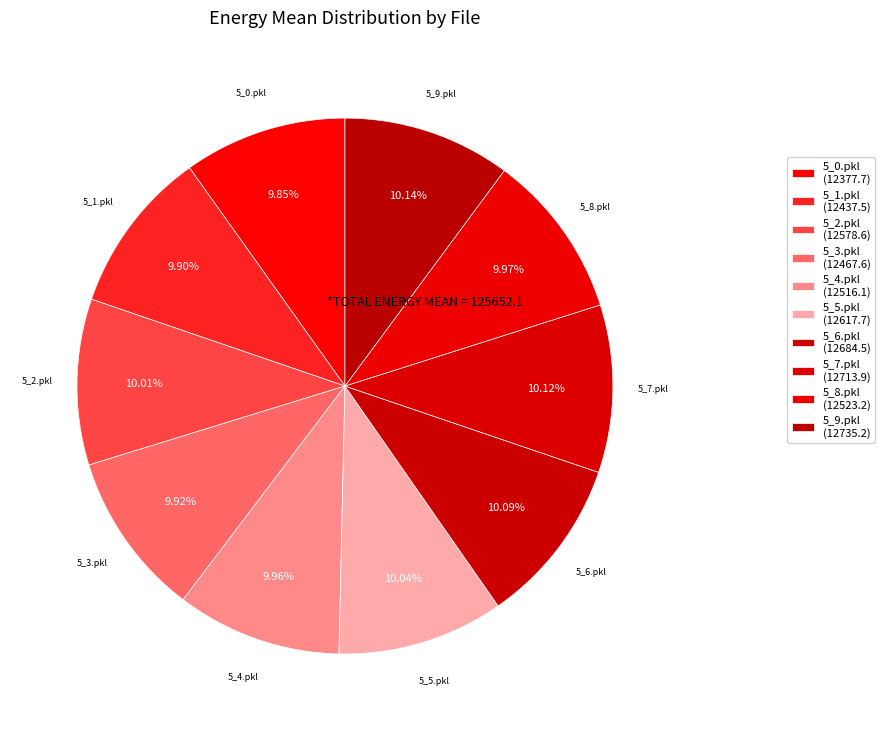

Is the sum of 5_2.pkl and 5_7.pkl greater than half?

No